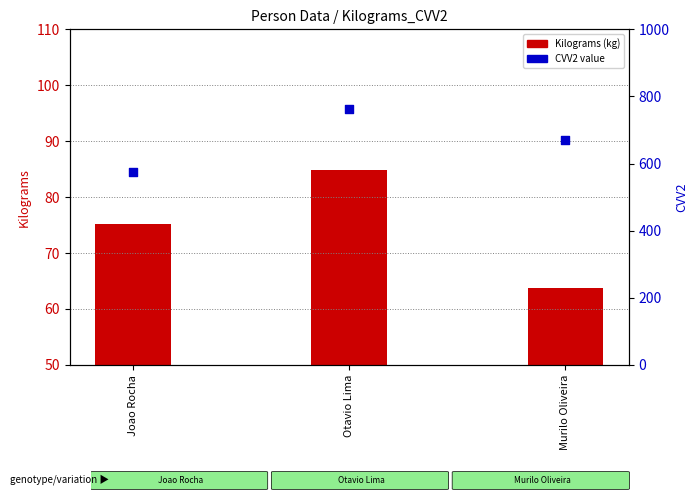

Which series contains the lowest Y value?

Kilograms (kg)